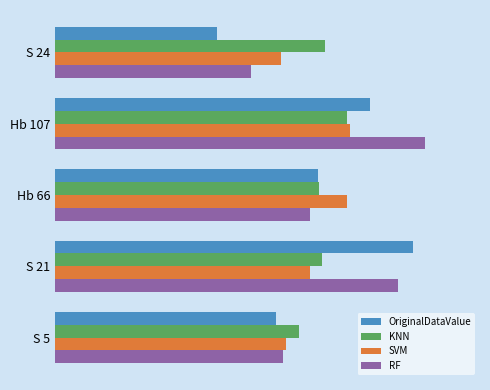

What are all the series names shown in the legend?

OriginalDataValue, KNN, SVM, RF